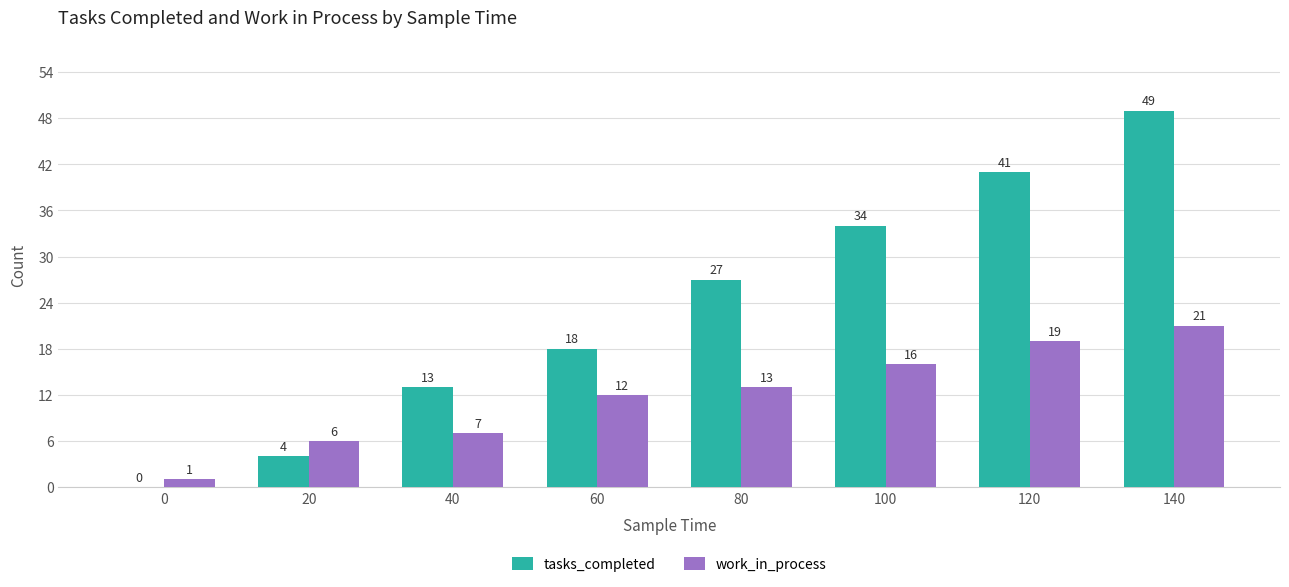

What is the spread (max minus min) of values at 140?

28